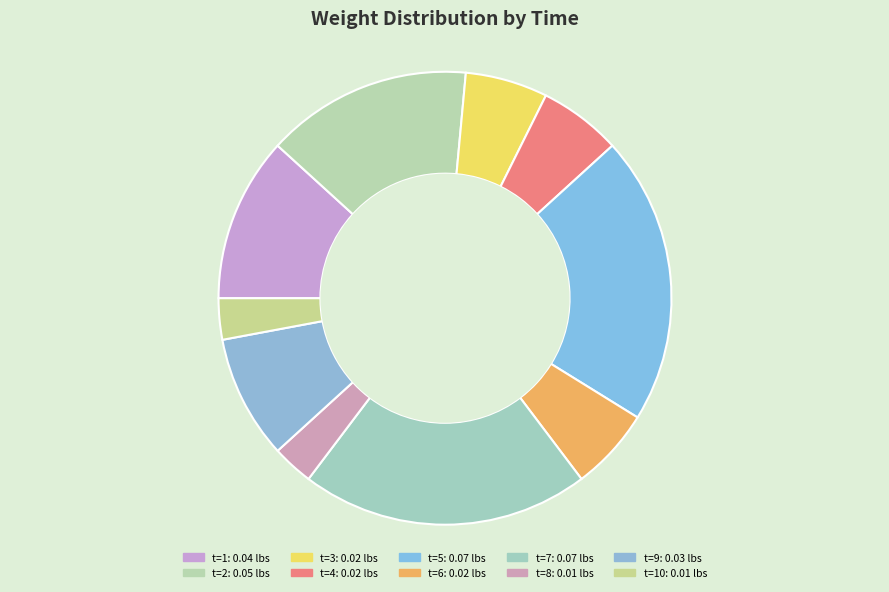

Count the number of slices in the pie.

10